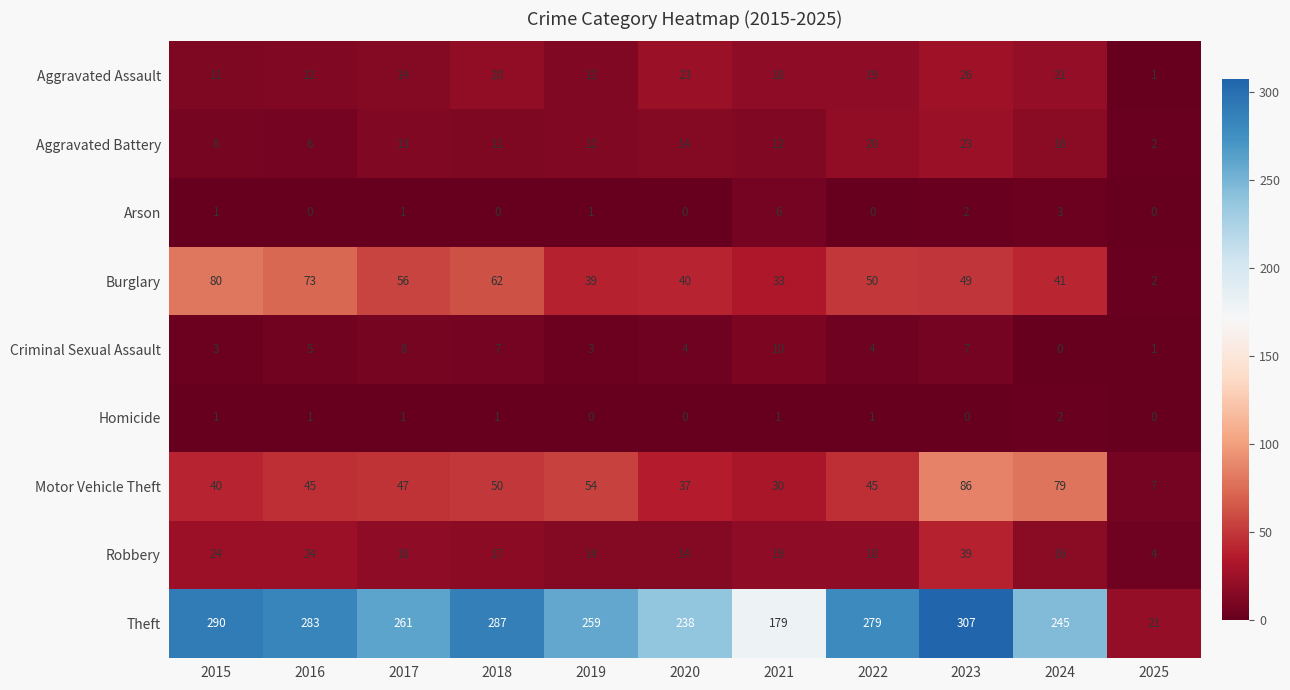

Where does the Aggravated Battery series first go above 12?

2017